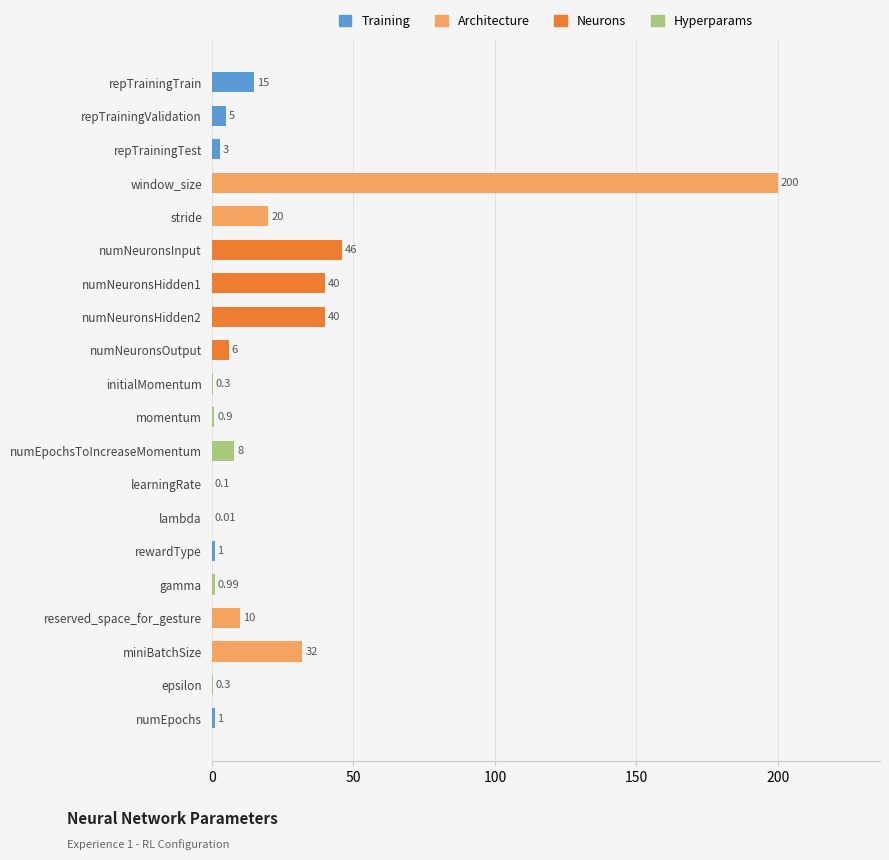

What is the change in value from repTrainingTrain to numEpochs?

-14.0